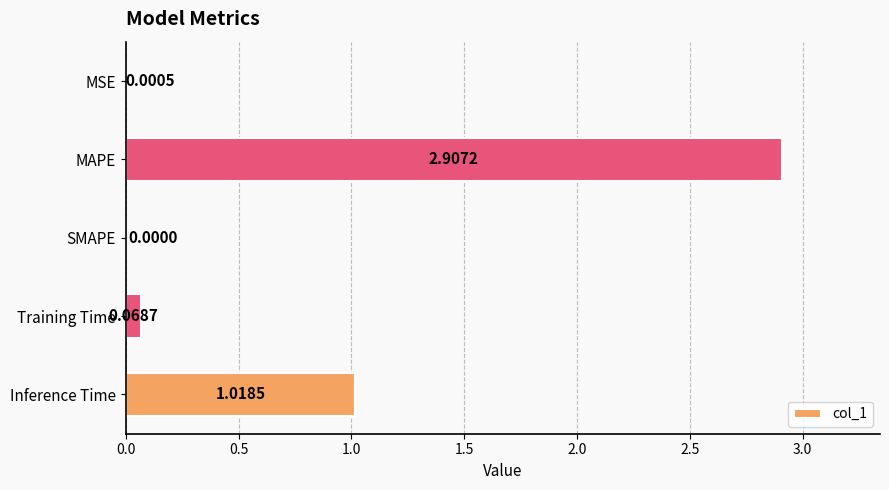

What is the sum of all values?

4.0